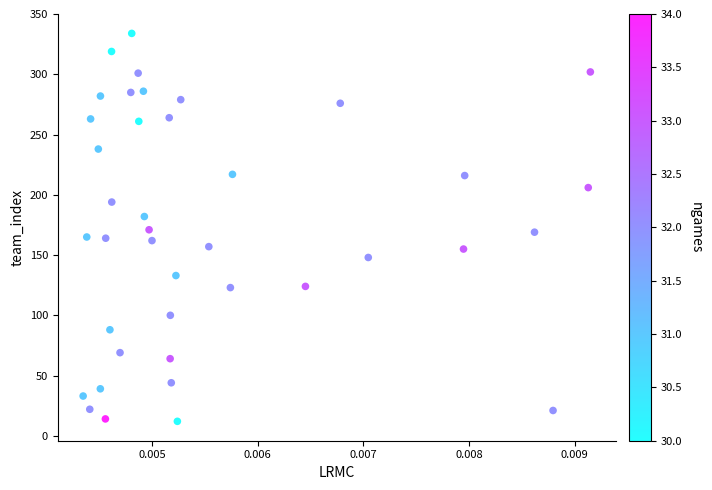

What is the range of Y values (max minus min)?

322